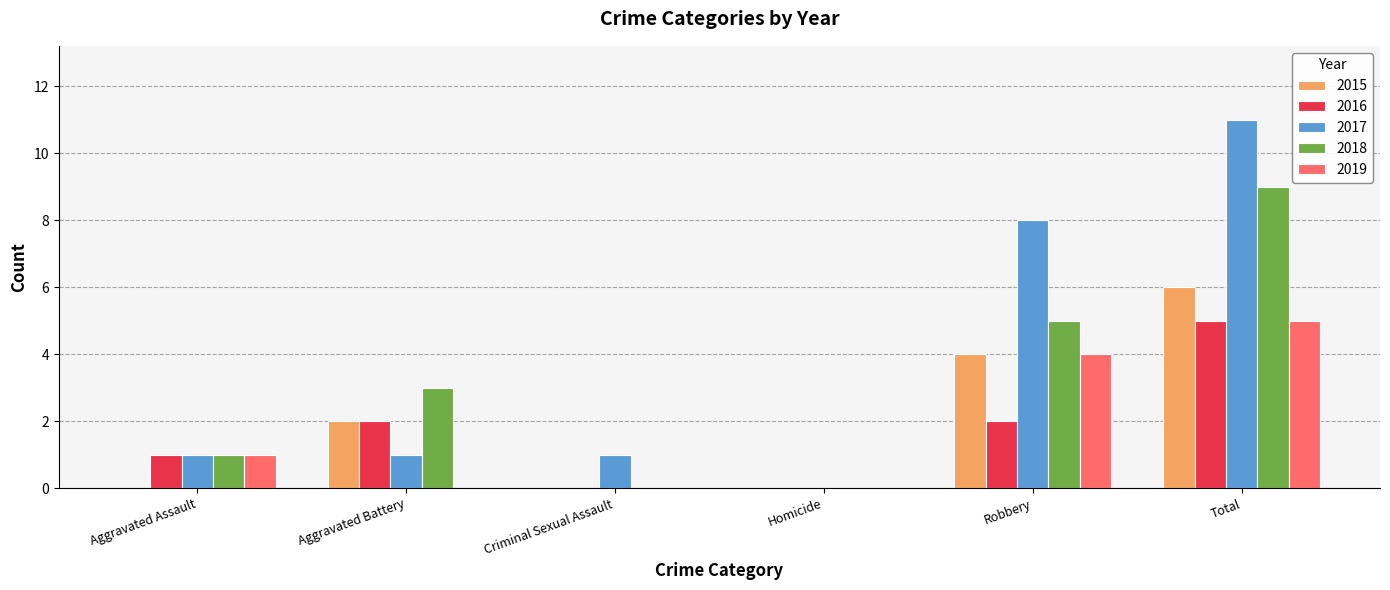

Which series has the largest range (max minus min)?

2017